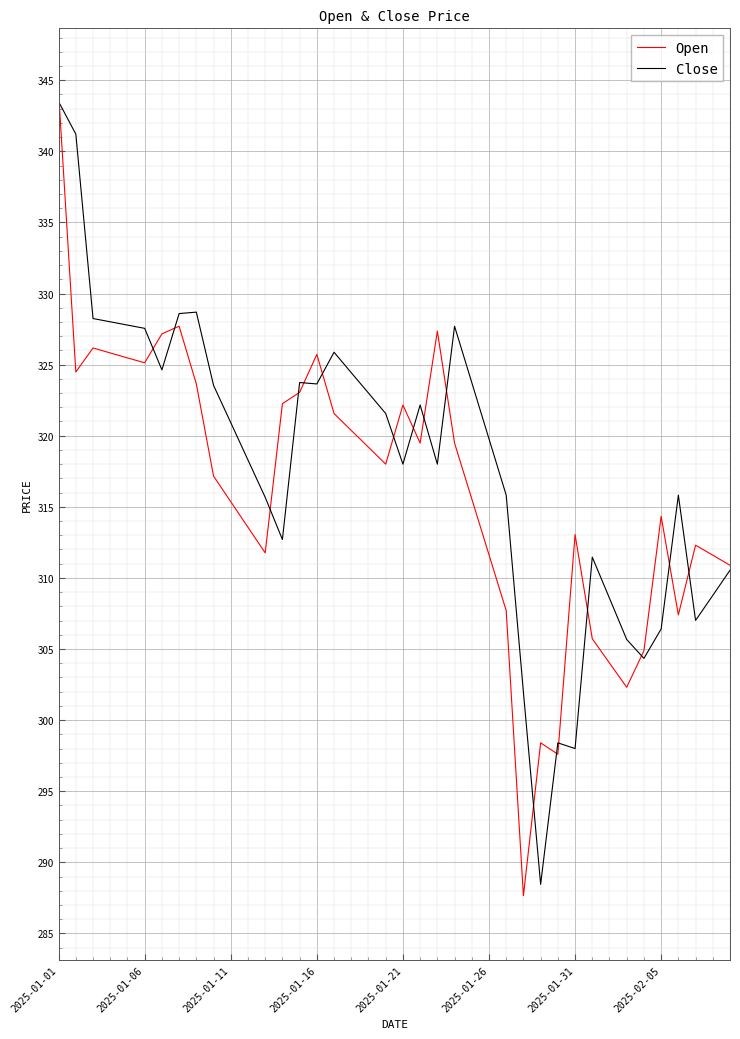

What is the greatest value displayed?

344.1